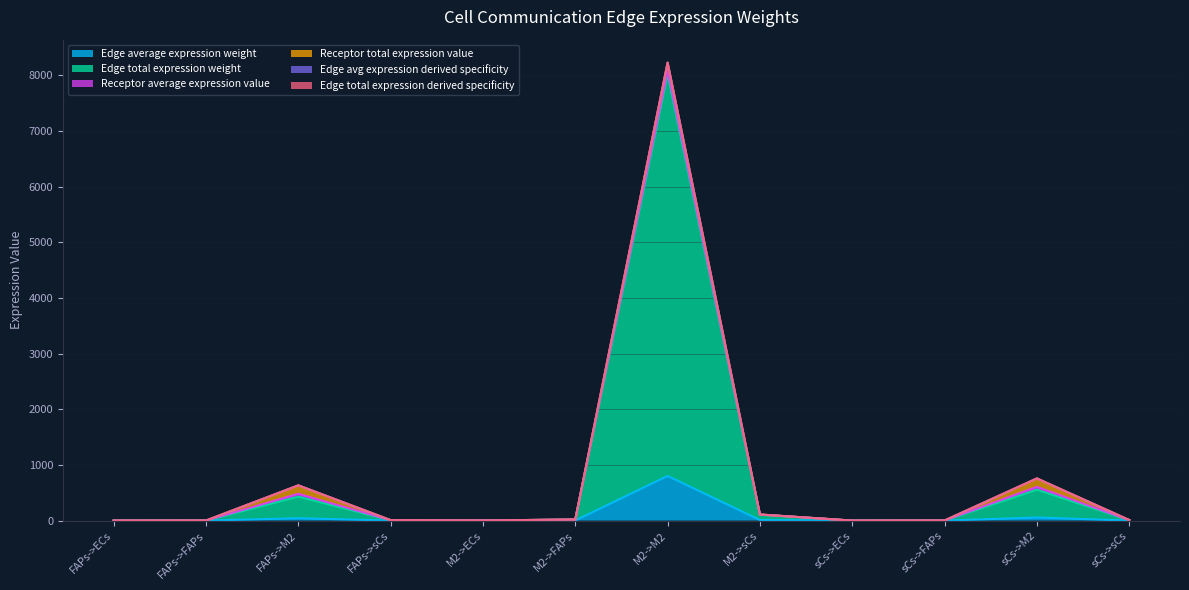

True or false: Edge avg expression derived specificity and Edge total expression weight cross at least once.

False